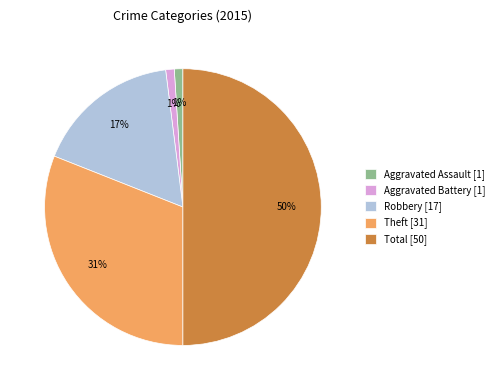

To the nearest percent, what is the average slice percentage?

20%